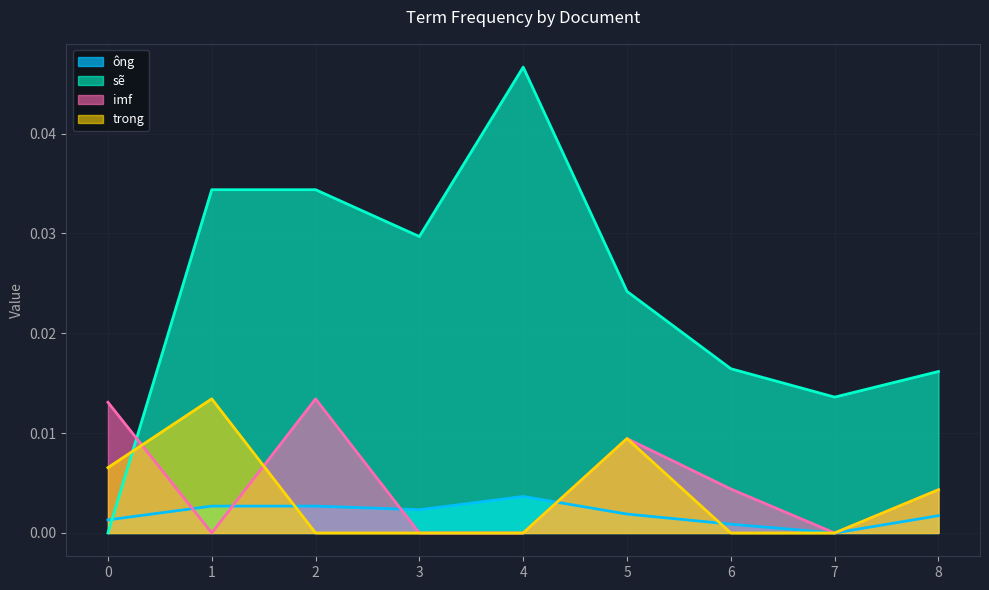

True or false: imf has more than 2 interior local peaks.

False